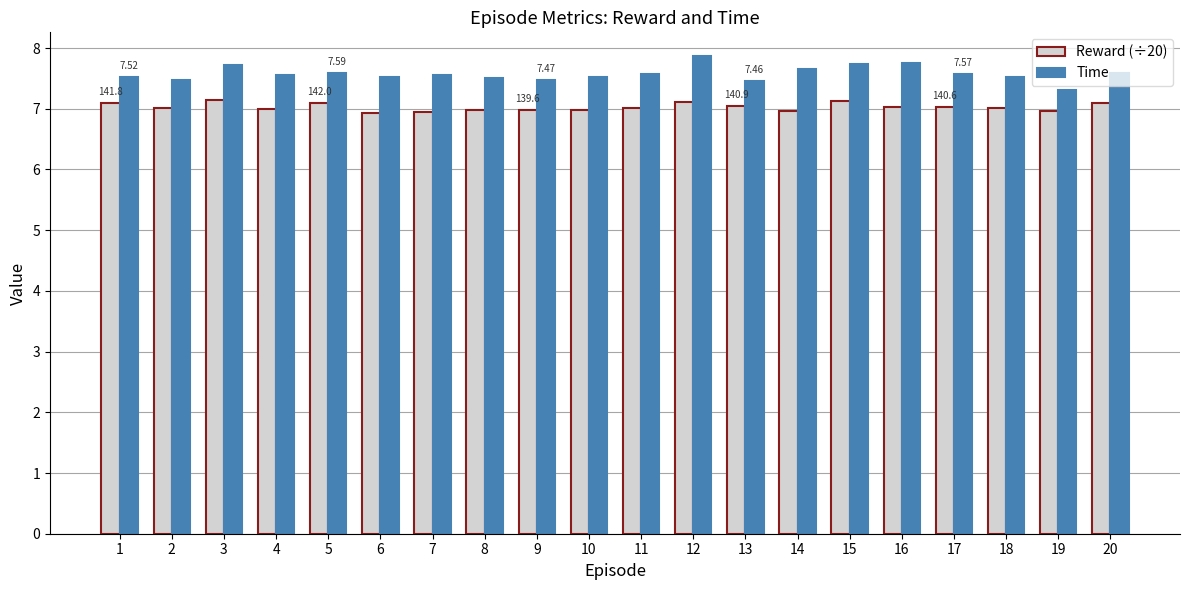

What is the smallest value displayed?

6.9